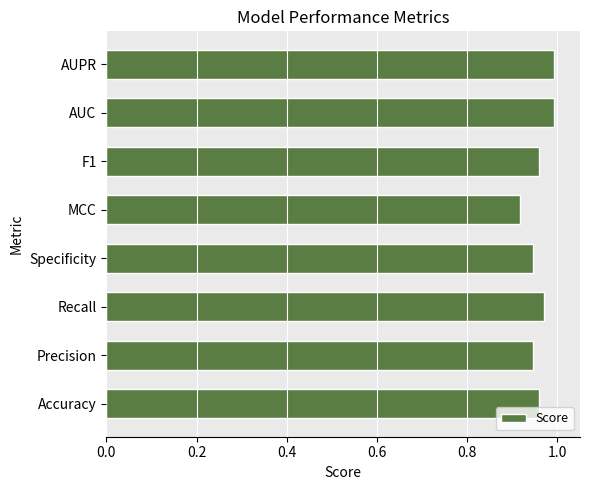

The value at AUC is 1.6. True or false?

False